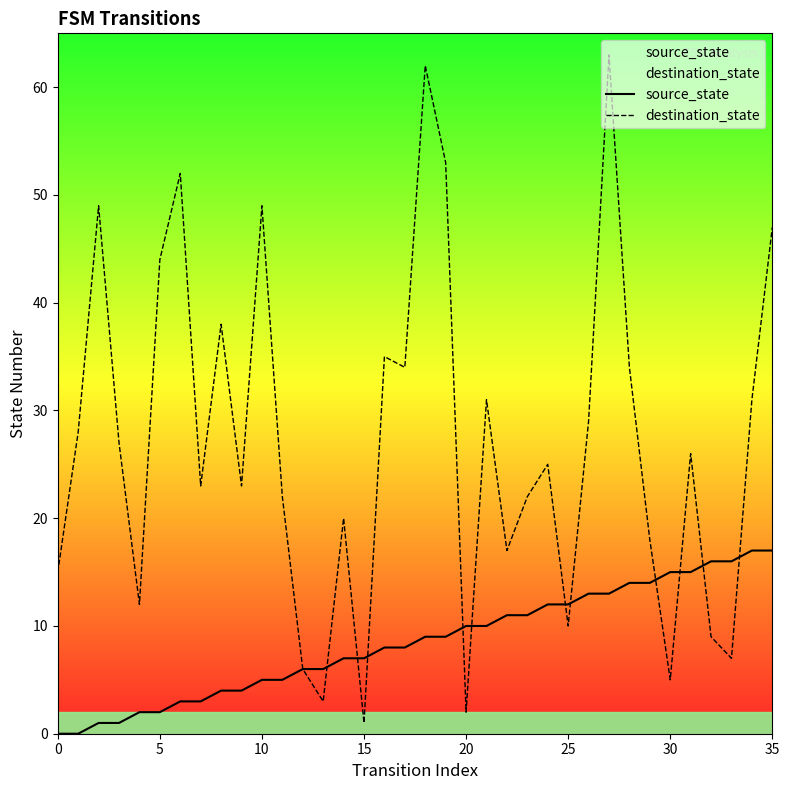

Rank the series at 30 from lowest to highest value.

destination_state, source_state